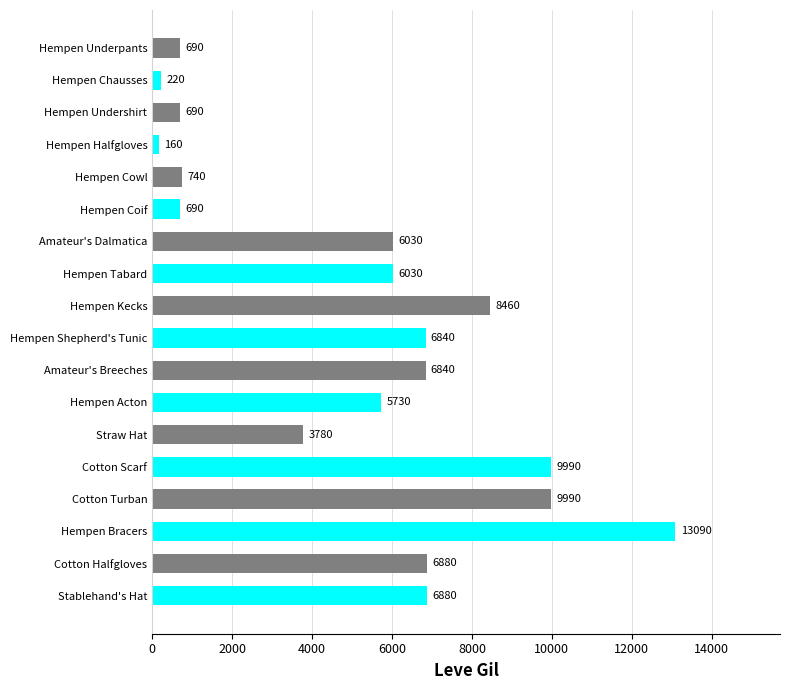

The value at Hempen Coif is 690. True or false?

True